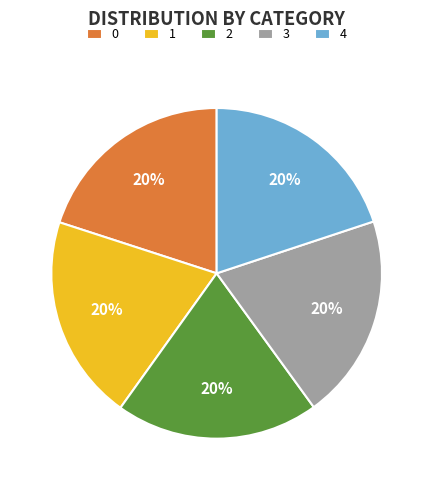

Approximately how many times larger is the value at 0 compared to 3?

1.0